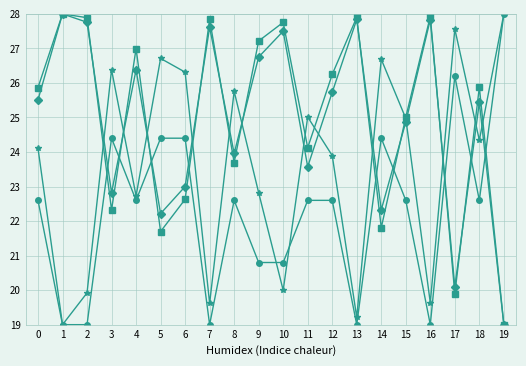

What is the difference between the highest and lowest values at 18?

3.3